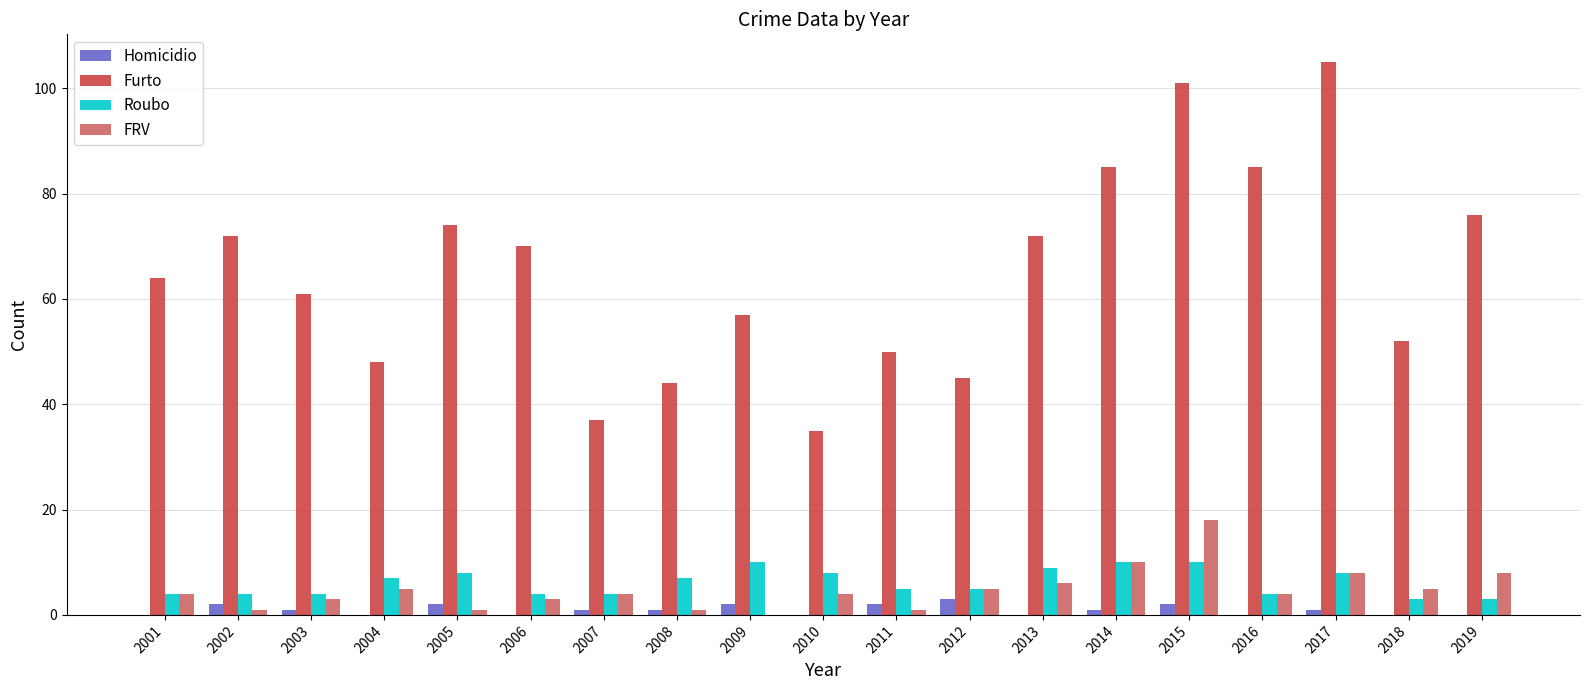

Which series has the largest range (max minus min)?

Furto